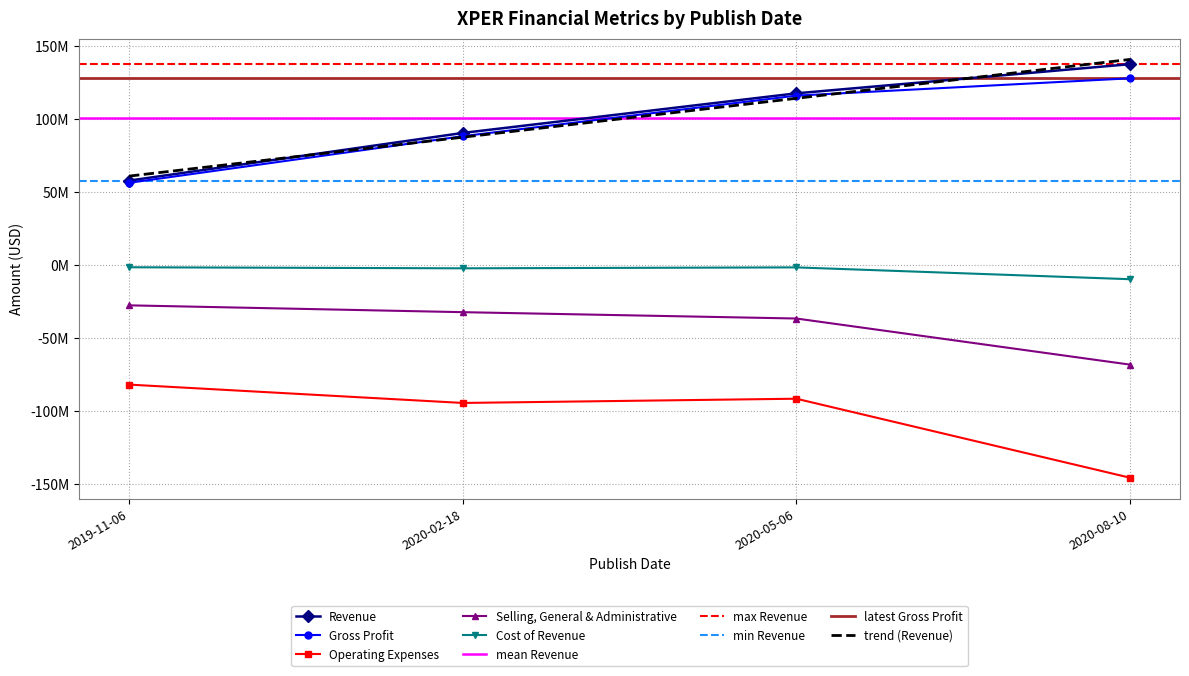

The Revenue series shows 180244660 at 2020-05-06. True or false?

False